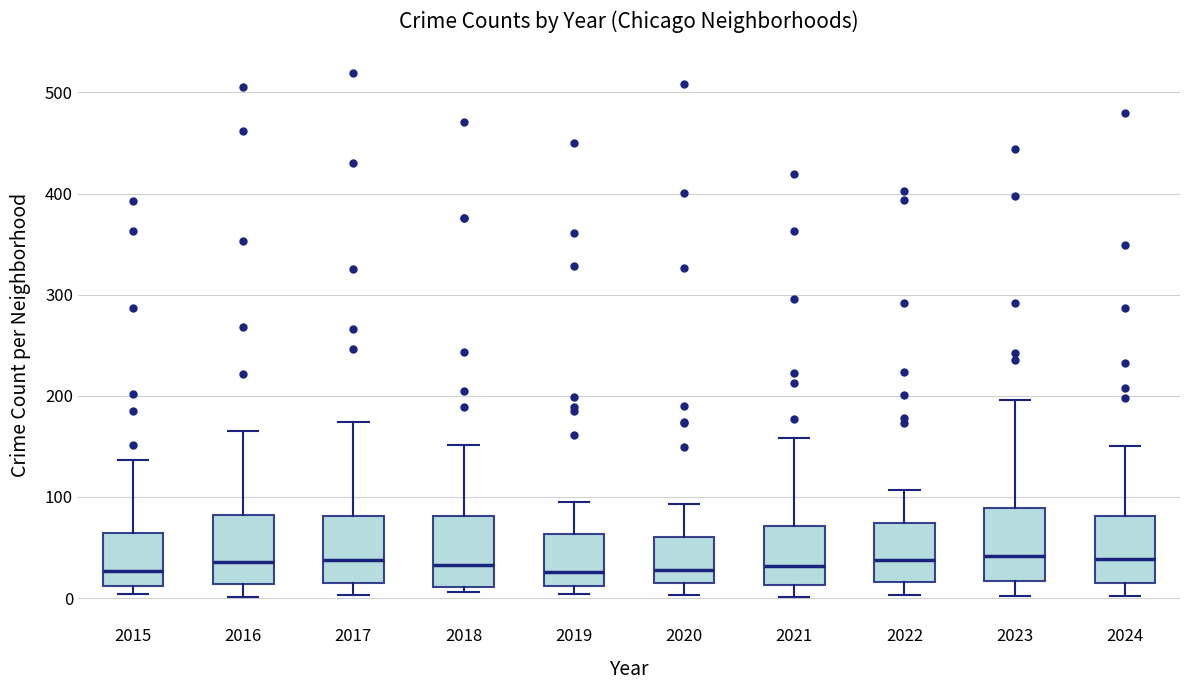

Reading left to right, transcribe this box plot: for each box, give where its median line is, the range the box spans, and where its two whiskers end, as read against the y-axis. The values are not printed on the chart, so give them approximately, as read against the axis.

2015: median 30, box 10 to 60, whiskers 0 to 140
2016: median 40, box 10 to 80, whiskers 0 to 170
2017: median 40, box 10 to 80, whiskers 0 to 170
2018: median 30, box 10 to 80, whiskers 10 (just below the box's lower edge) to 150
2019: median 30, box 10 to 60, whiskers 0 to 100
2020: median 30, box 20 to 60, whiskers 0 to 90
2021: median 30, box 10 to 70, whiskers 0 to 160
2022: median 40, box 20 to 70, whiskers 0 to 110
2023: median 40, box 20 to 90, whiskers 0 to 200
2024: median 40, box 20 to 80, whiskers 0 to 150